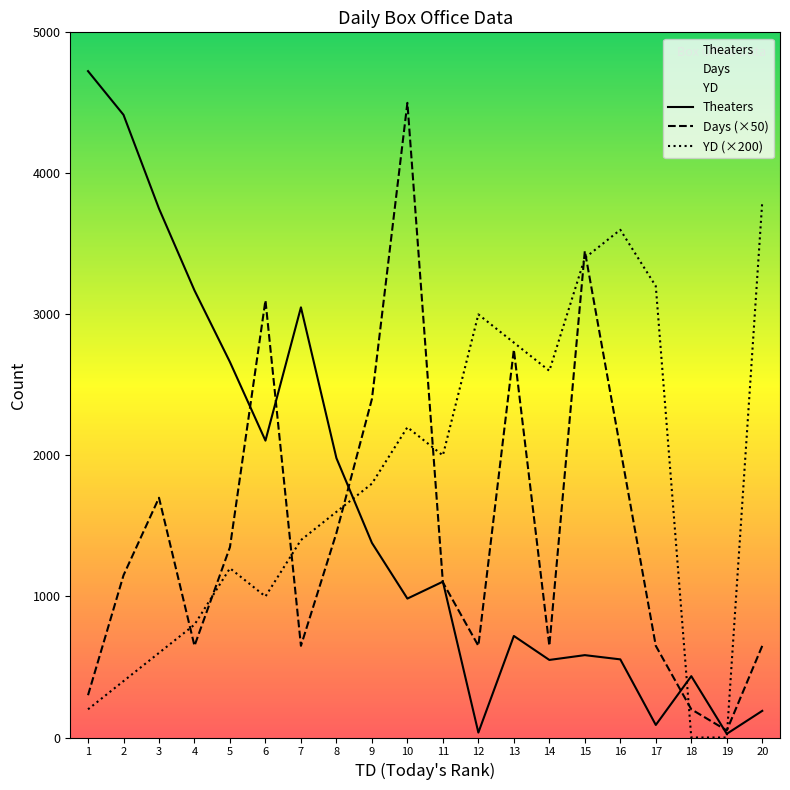

Where is the first local minimum for Theaters?

6